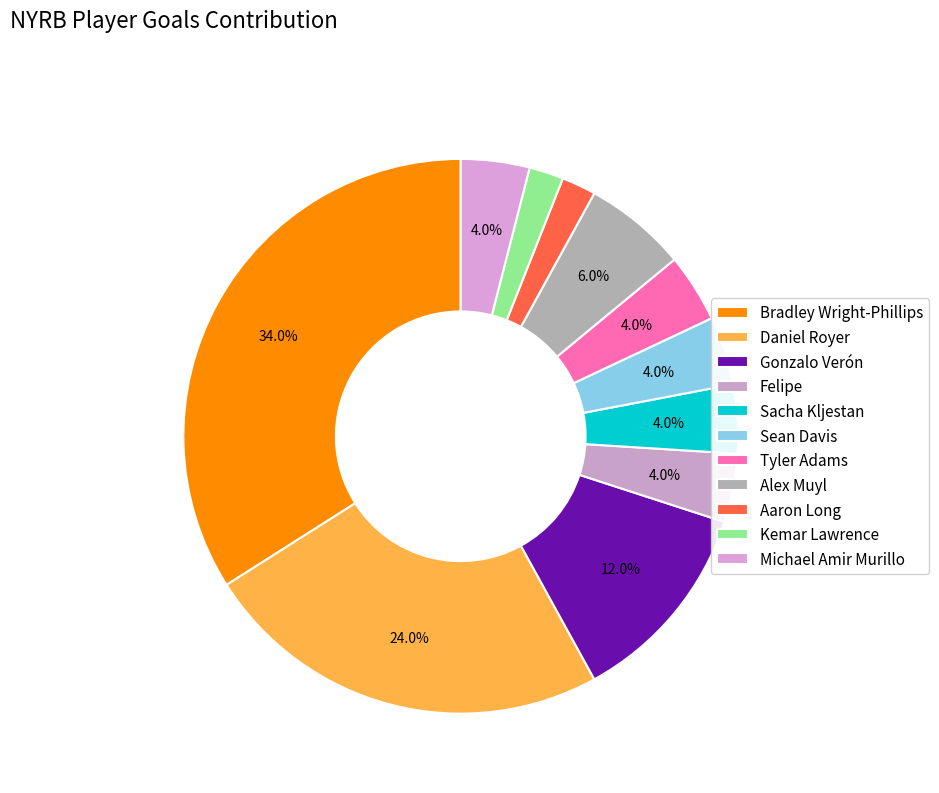

What is the largest slice in the pie chart?

Bradley Wright-Phillips